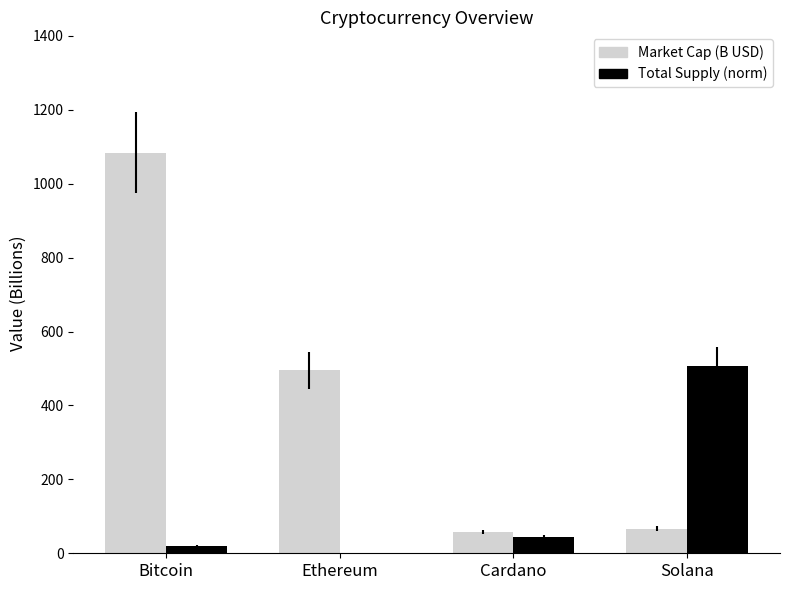

Which category has the highest value across all series?

Bitcoin